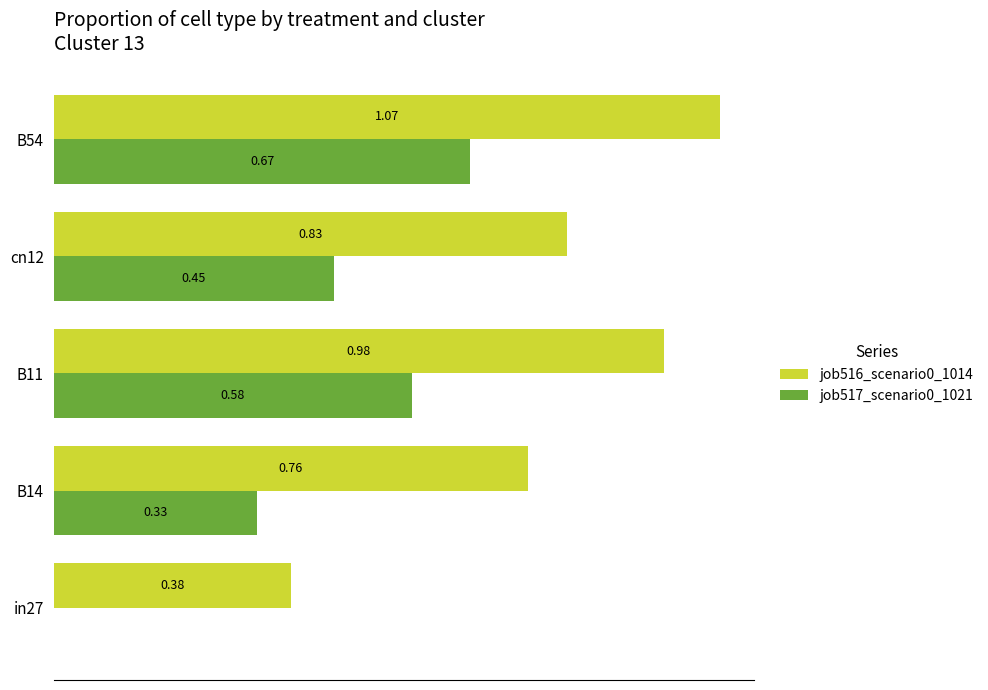

Is the value of job517_scenario0_1021 at B11 greater than the value of job516_scenario0_1014 at cn12?

No